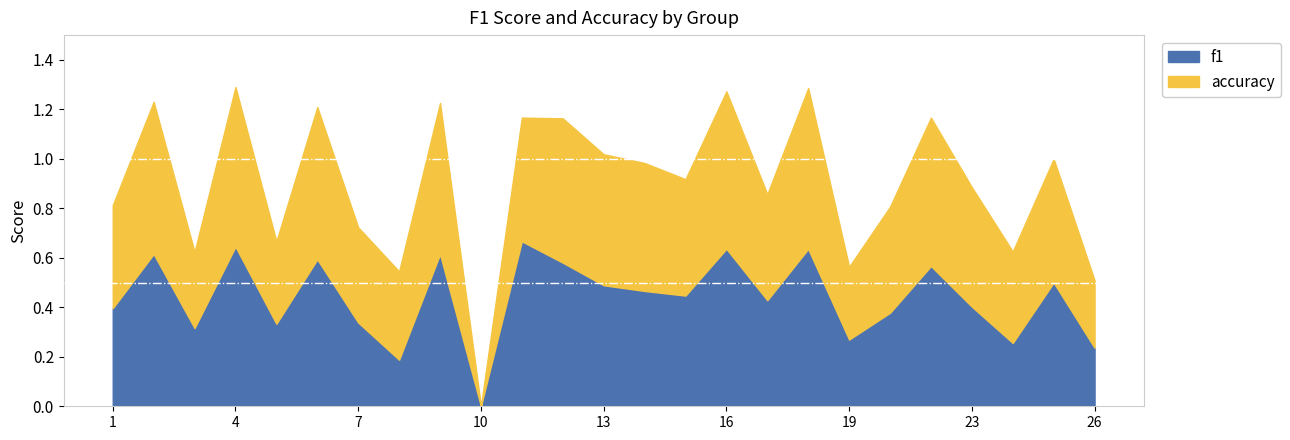

Reading right to left, what are all the values shown in this chart?

f1: 0.2	0.5	0.3	0.4	0.6	0.4	0.3	0.6	0.4	0.6	0.4	0.5	0.5	0.6	0.7	0.0	0.6	0.2	0.3	0.6	0.3	0.6	0.3	0.6	0.4
accuracy: 0.3	0.5	0.4	0.5	0.6	0.4	0.3	0.7	0.4	0.6	0.5	0.5	0.5	0.6	0.5	0.0	0.6	0.4	0.4	0.6	0.3	0.6	0.3	0.6	0.4